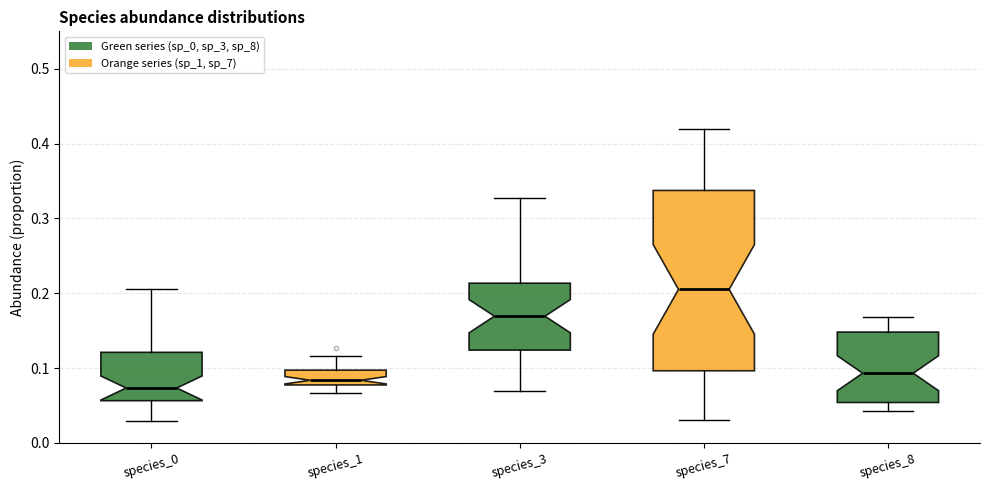

Reading left to right, transcribe this box plot: for each box, give where its median line is, the range the box spans, and where its two whiskers end, as read against the y-axis. The values are not printed on the chart, so give them approximately, as read against the axis.

species_0: median 0.07, box 0.06 to 0.12, whiskers 0.03 to 0.21
species_1: median 0.08 (just above the box's lower edge), box 0.08 to 0.10, whiskers 0.07 to 0.12
species_3: median 0.17, box 0.12 to 0.21, whiskers 0.07 to 0.33
species_7: median 0.21, box 0.10 to 0.34, whiskers 0.03 to 0.42
species_8: median 0.09, box 0.05 to 0.15, whiskers 0.04 to 0.17